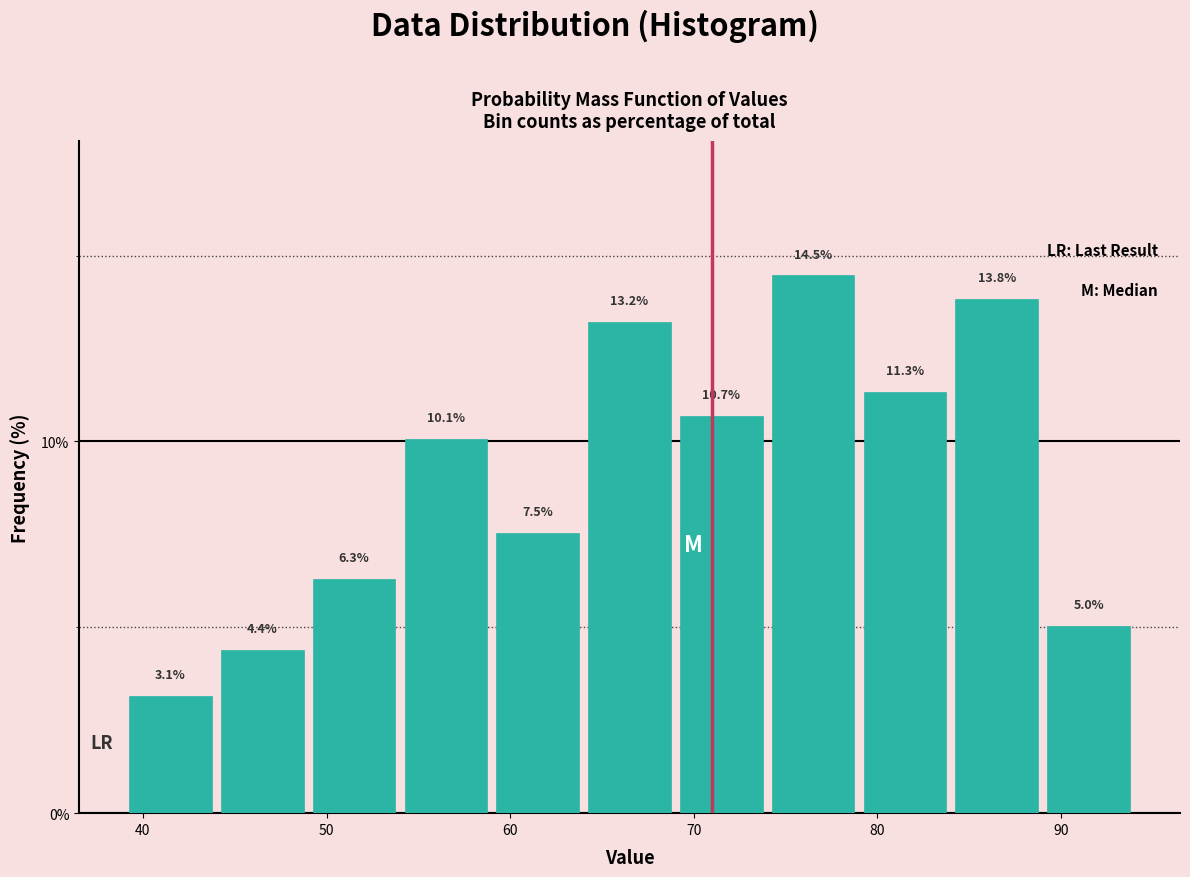

Reading left to right, transcribe this chart: for each bar, give the range it covers on the x-axis and its height.

39 to 44: 3.1
44 to 49: 4.4
49 to 54: 6.3
54 to 59: 10.1
59 to 64: 7.5
64 to 69: 13.2
69 to 74: 10.7
74 to 79: 14.5
79 to 84: 11.3
84 to 89: 13.8
89 to 94: 5.0